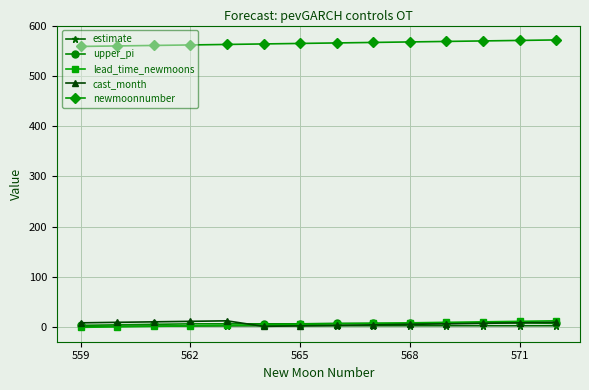

True or false: newmoonnumber and cast_month intersect in this chart.

False